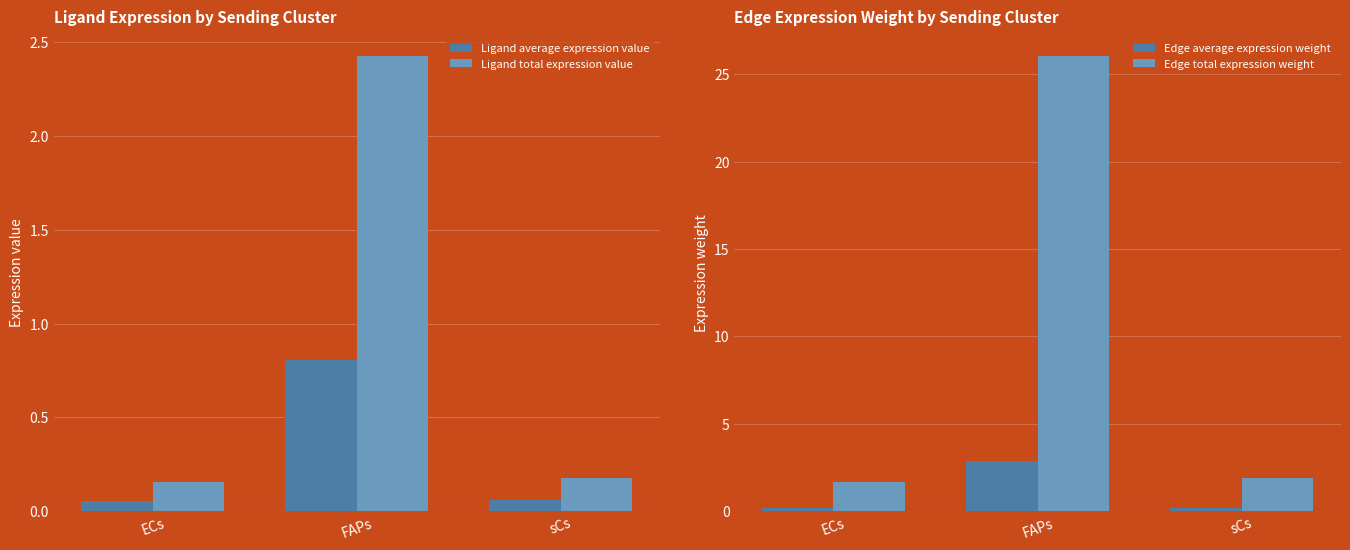

Reading left to right, what are all the values shown in this chart?

Ligand average expression value: 0.1	0.8	0.1
Ligand total expression value: 0.2	2.4	0.2
Edge average expression weight: 0.2	2.9	0.2
Edge total expression weight: 1.7	26.0	1.9